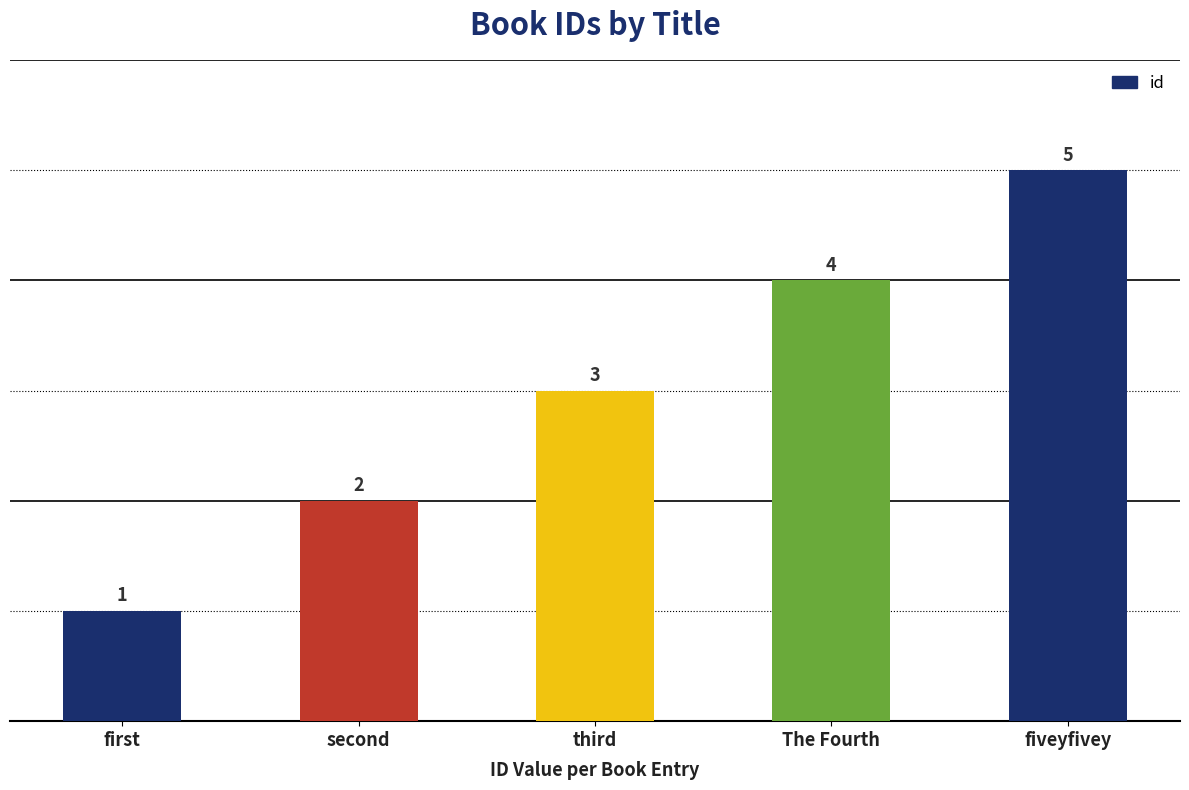

What is the maximum value shown in the chart?

5